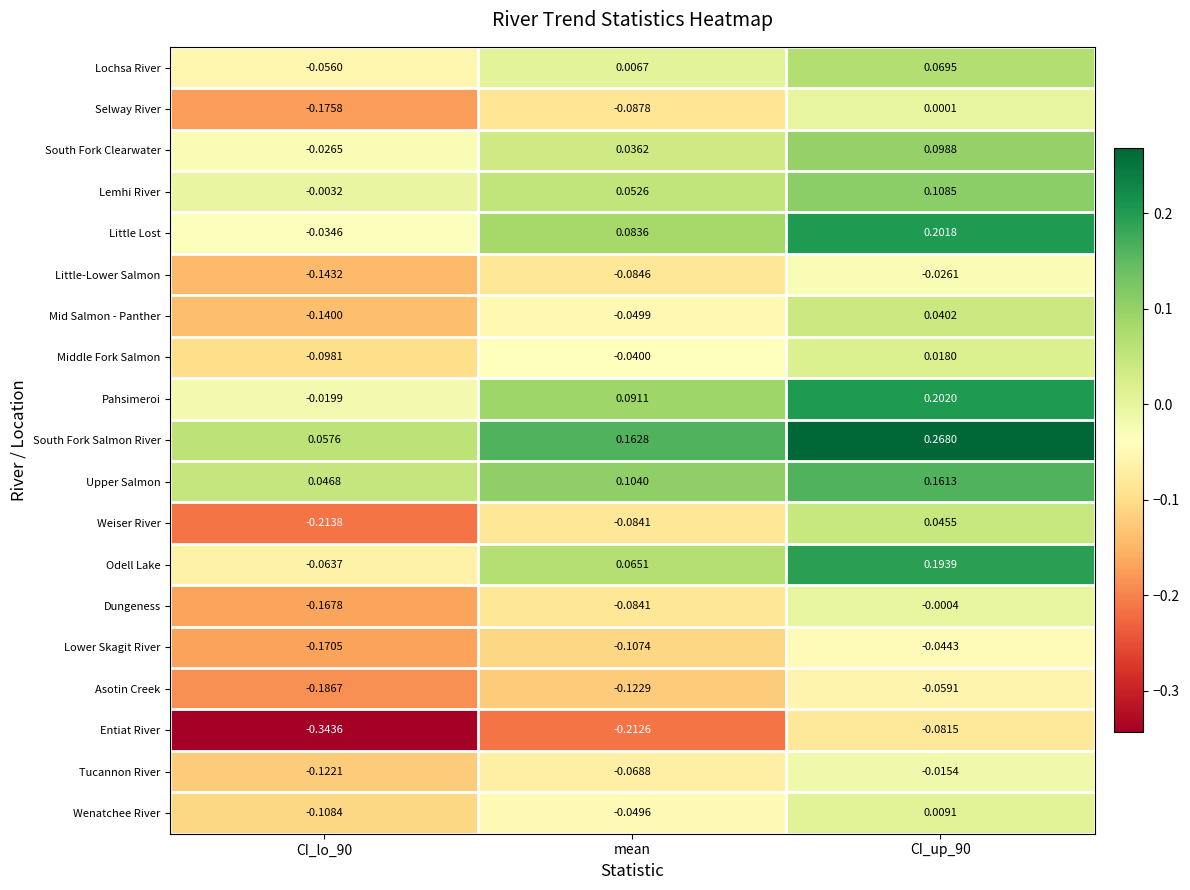

Rank the series by their maximum value, from lowest to highest.

Entiat River, Asotin Creek, Lower Skagit River, Little-Lower Salmon, Tucannon River, Dungeness, Selway River, Wenatchee River, Middle Fork Salmon, Mid Salmon - Panther, Weiser River, Lochsa River, South Fork Clearwater, Lemhi River, Upper Salmon, Odell Lake, Little Lost, Pahsimeroi, South Fork Salmon River